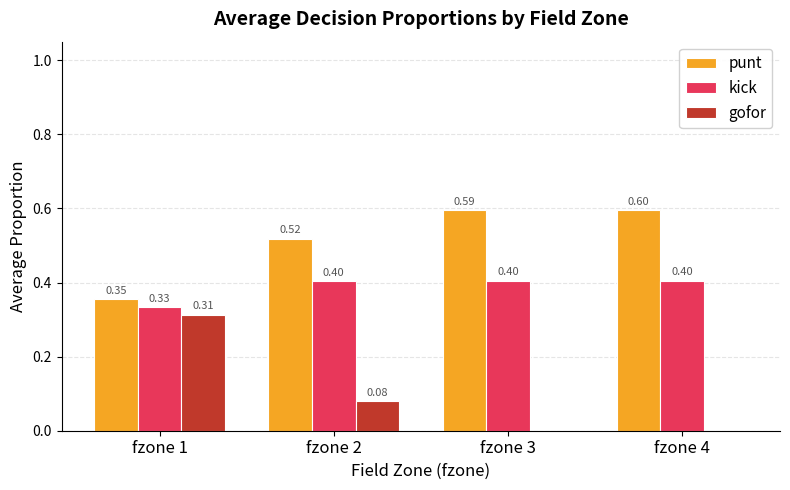

What is the sum of all kick values?

1.5